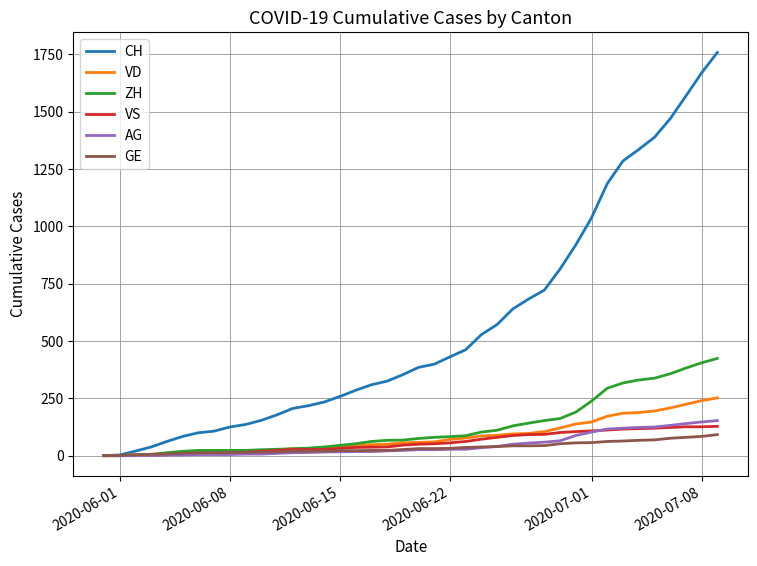

What is the greatest value displayed?

1758